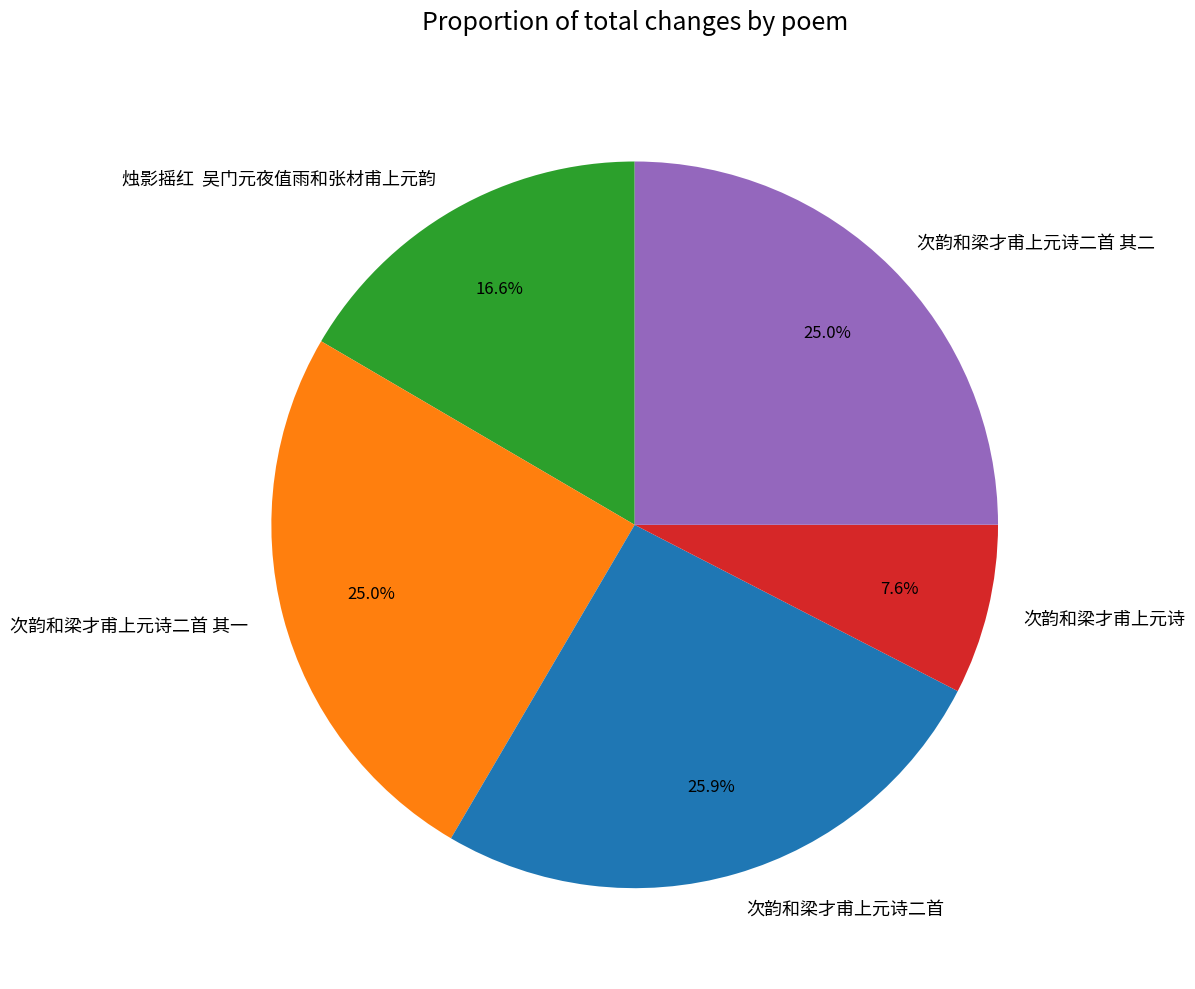

How many segments does this pie chart have?

5